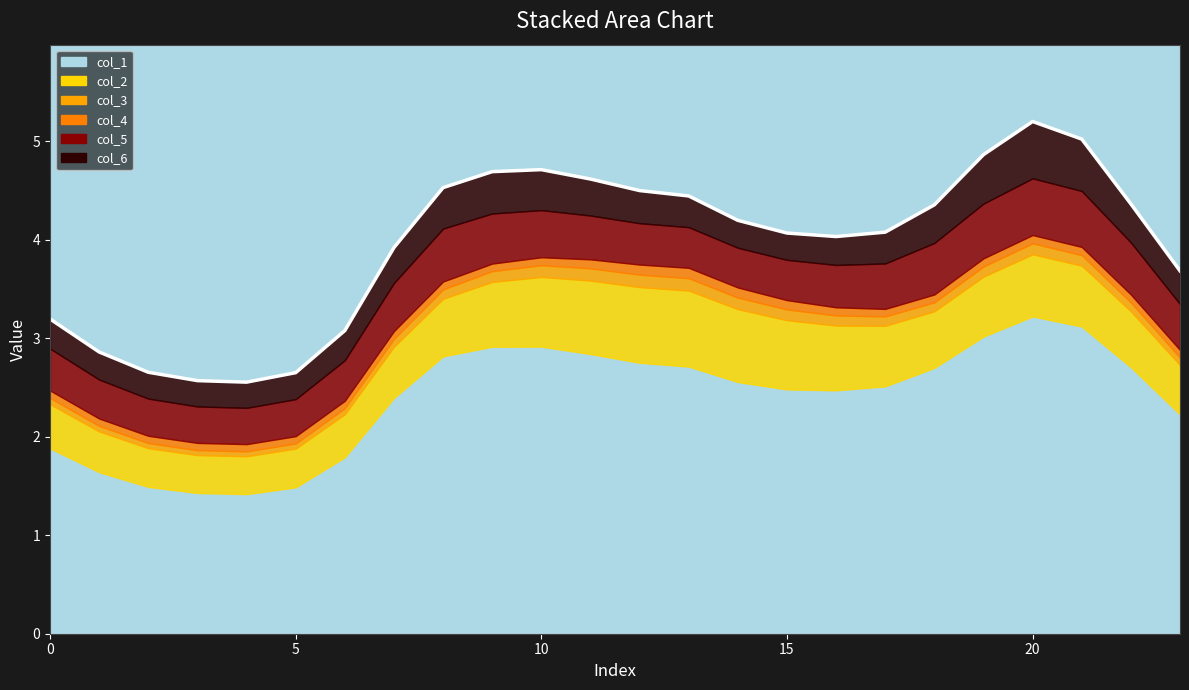

What is the sum of the col_4 values at 20 and 5?

0.2